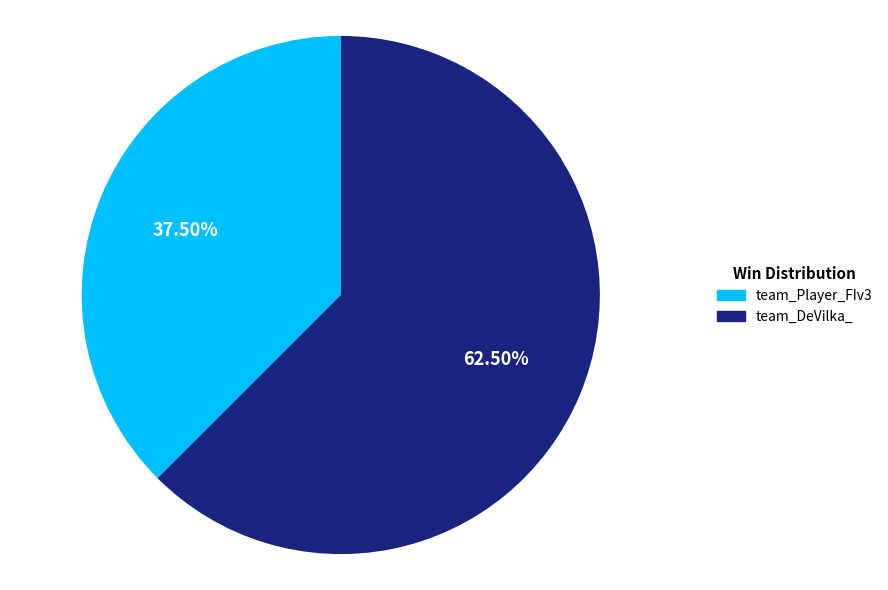

What percentage is NOT represented by team_Player_FIv3?

62.5%